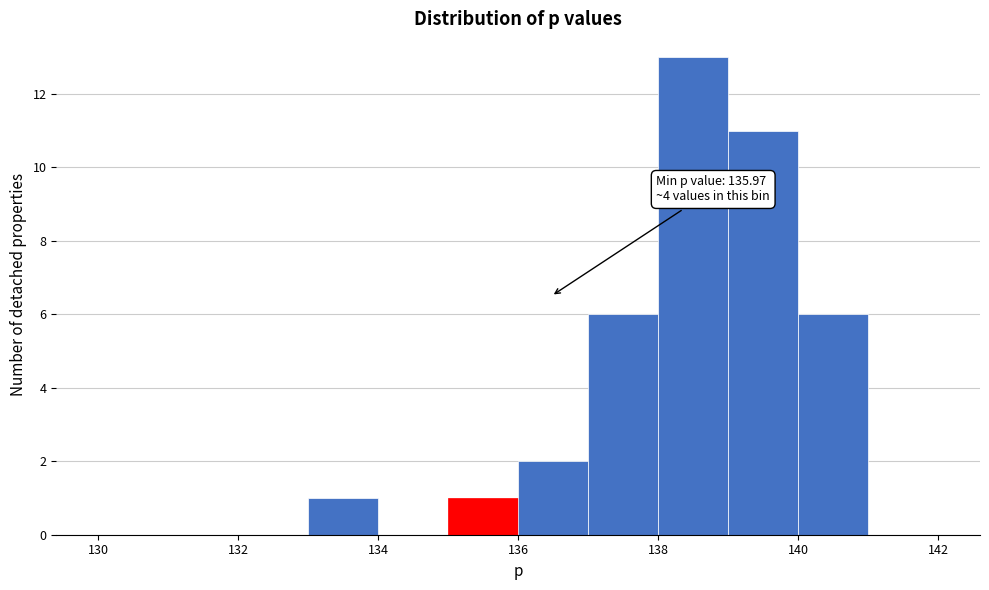

Which range on the x-axis has the tallest bar?

138 to 139